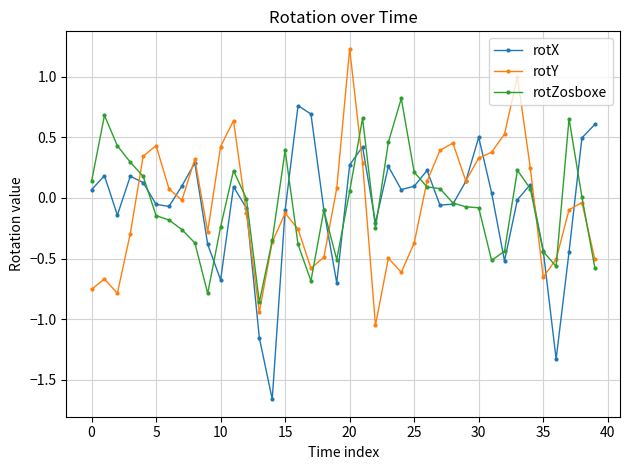

True or false: rotX has more than 1 interior local peaks.

True